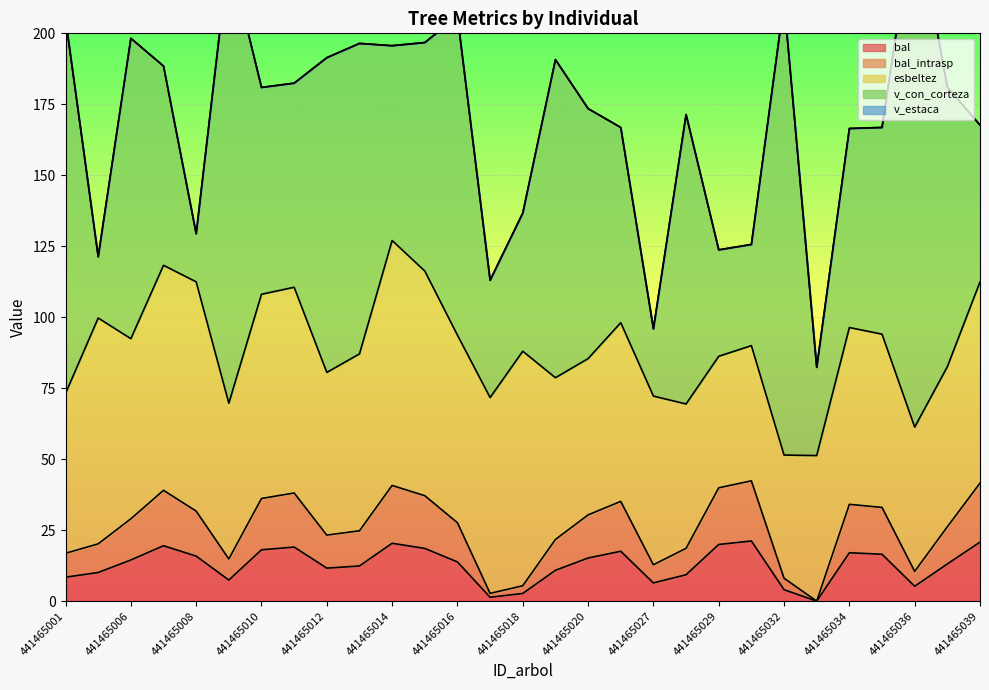

At which label does esbeltez first exceed 62?

441465004